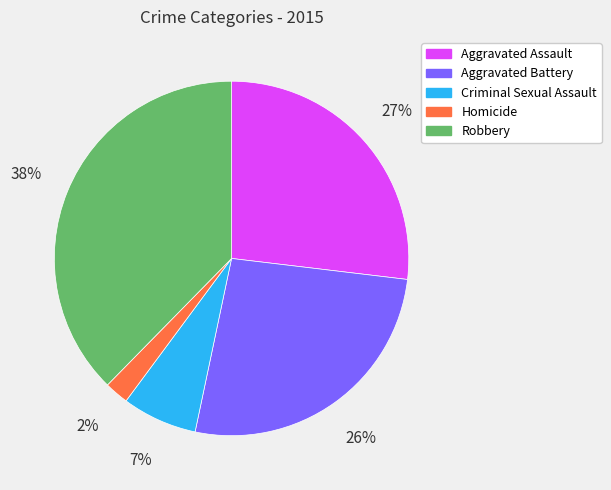

How many segments does this pie chart have?

5